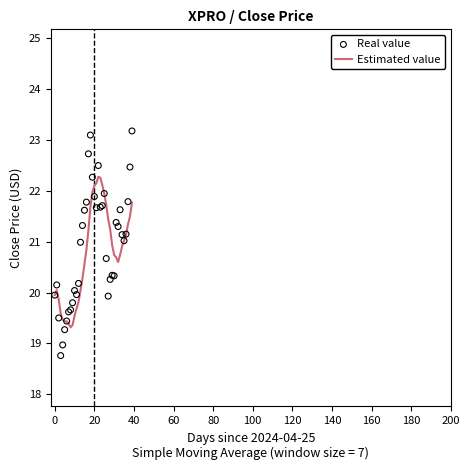

Is the value of Estimated value at 0 greater than the value of Real value at 16?

No